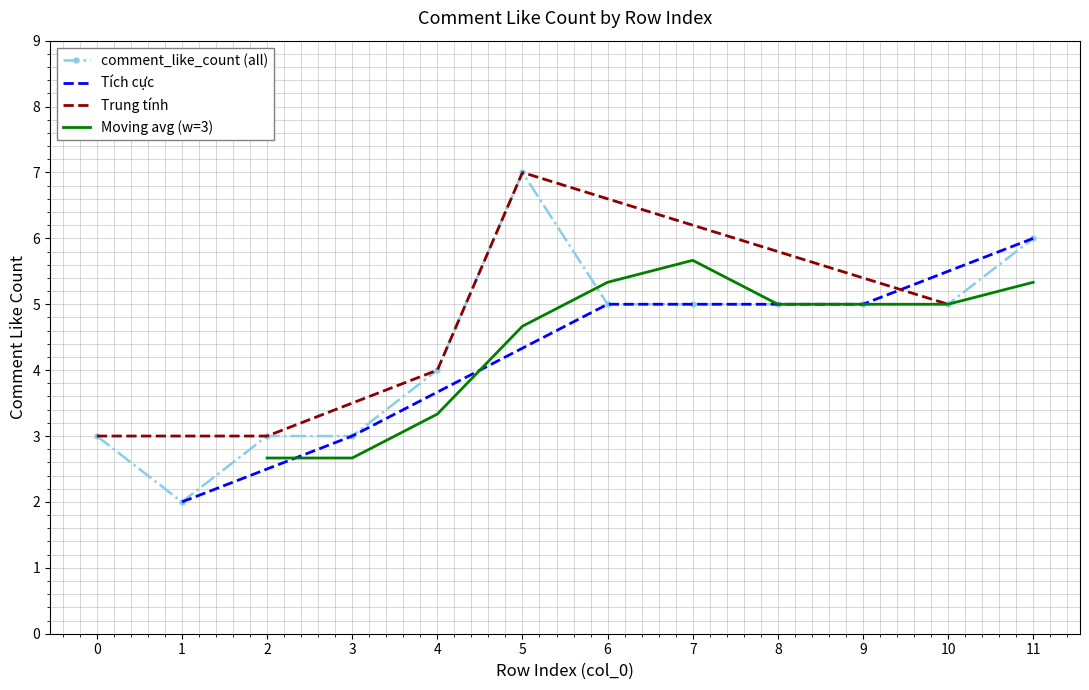

List the labels in order of value, smallest first.

1, 0, 2, 3, 4, 6, 7, 8, 9, 10, 11, 5